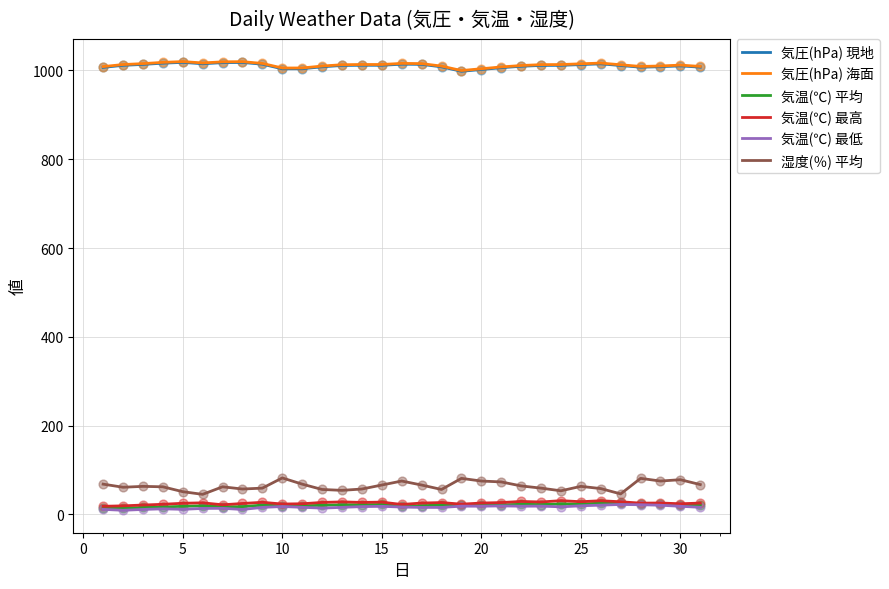

True or false: 気温(℃) 最低 and 気圧(hPa) 海面 cross at least once.

False